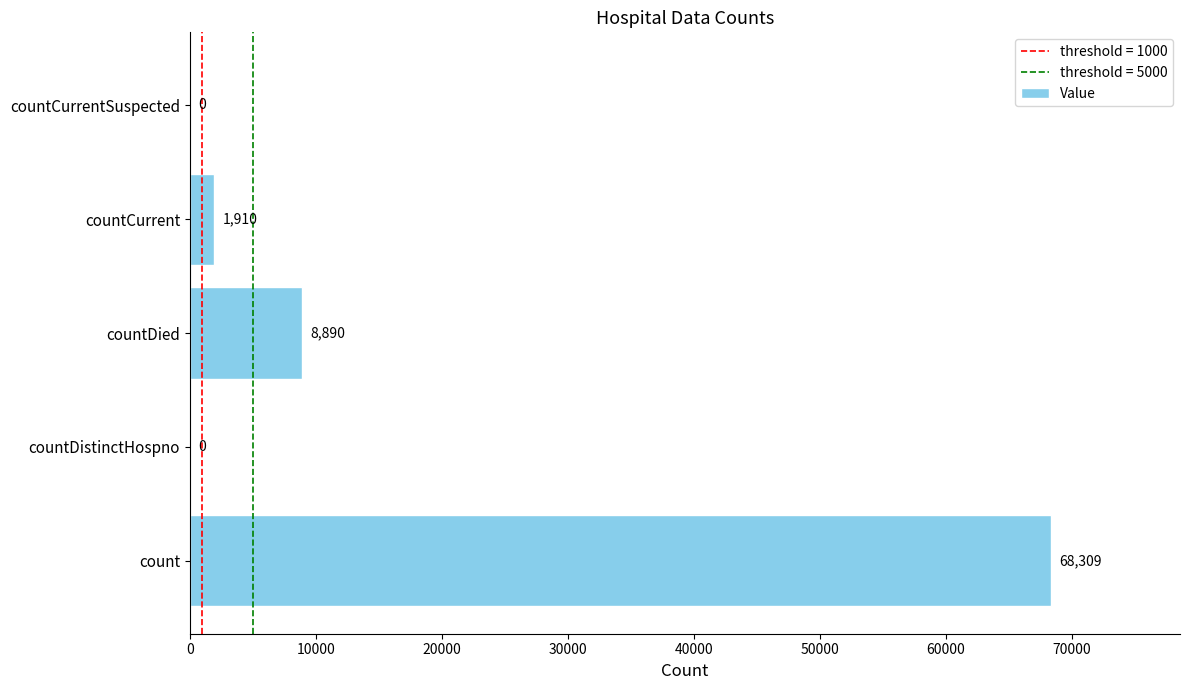

What is the maximum value shown in the chart?

68309